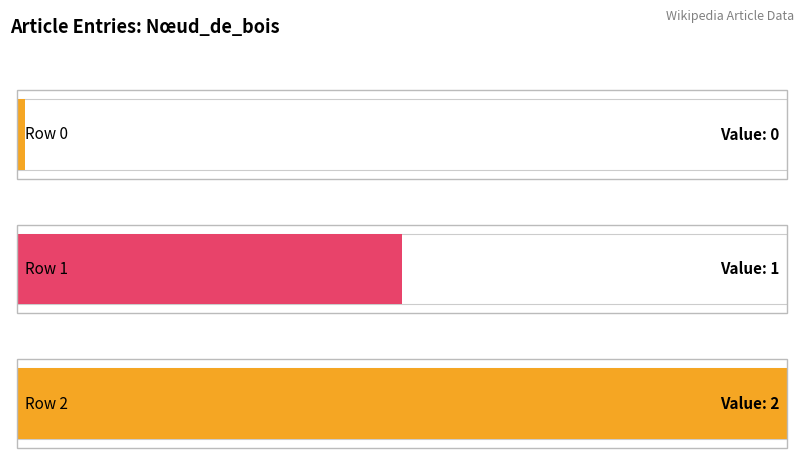

The value at Row 1 is 1. True or false?

False